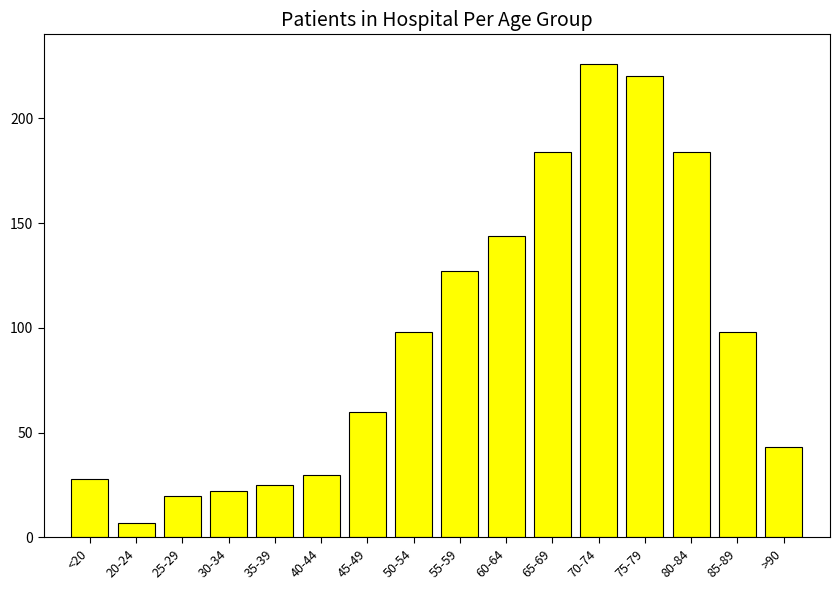

At which category does the chart reach its peak across all series?

70-74